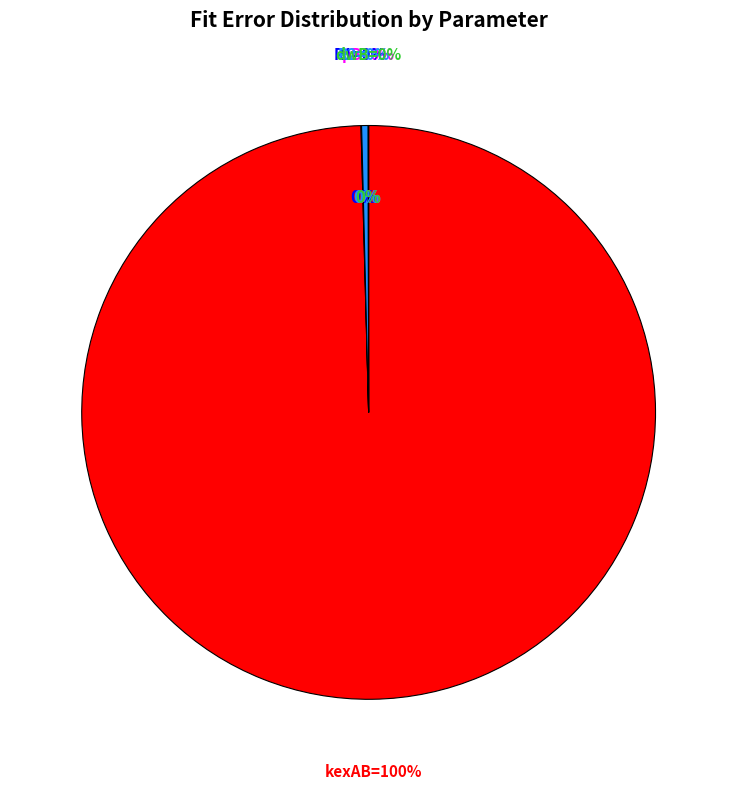

To the nearest percent, what is the difference between the R1 and kexAB slice percentages?

100%